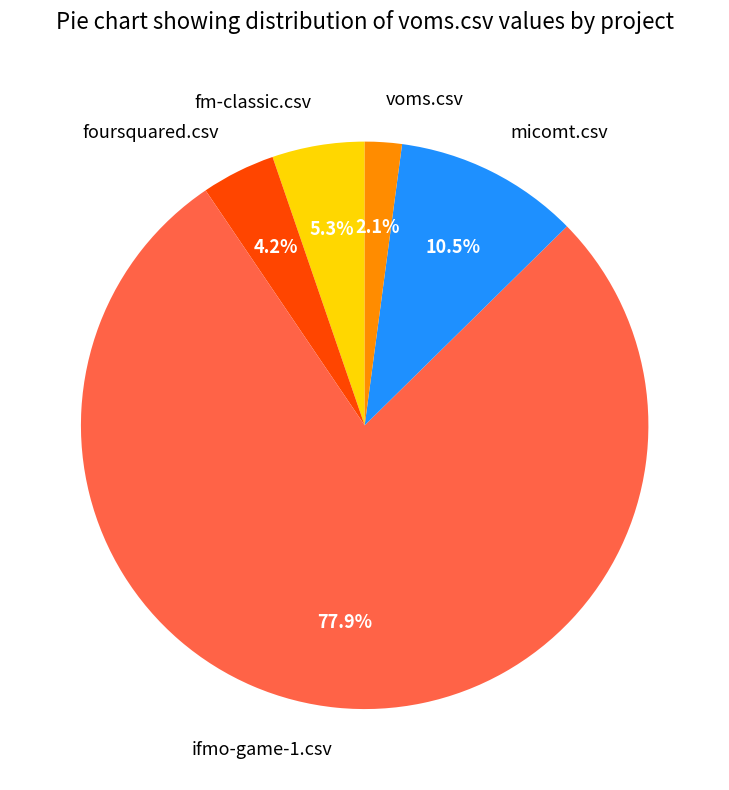

What percentage is the foursquared.csv slice, to the nearest percent?

4%